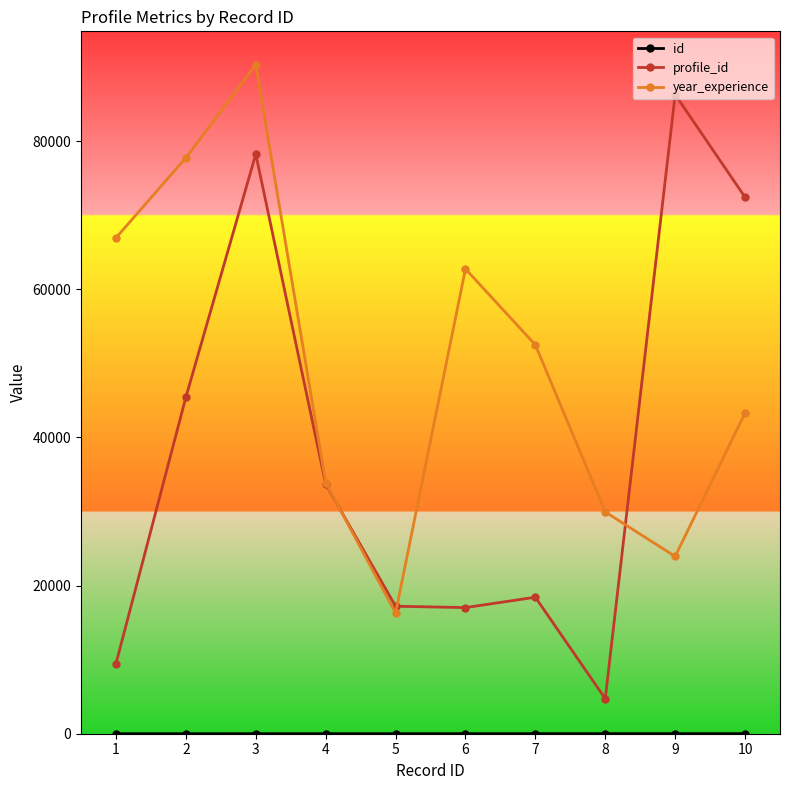

Where is the first local maximum for year_experience?

3